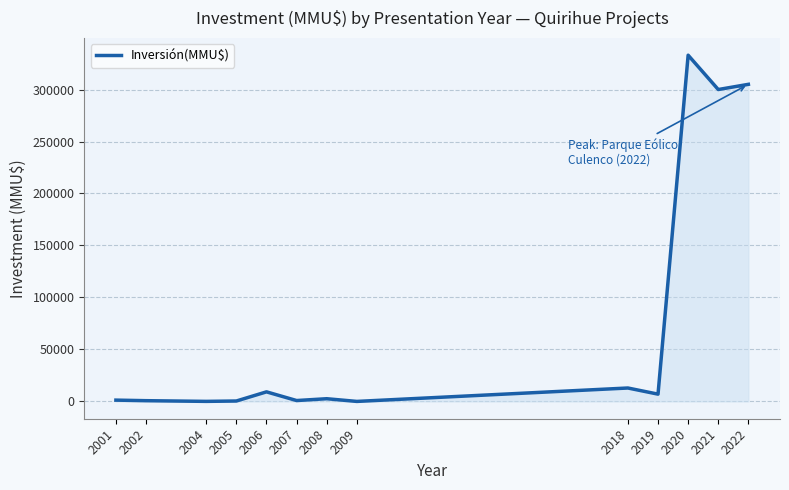

Which label corresponds to the largest value in the chart?

2020